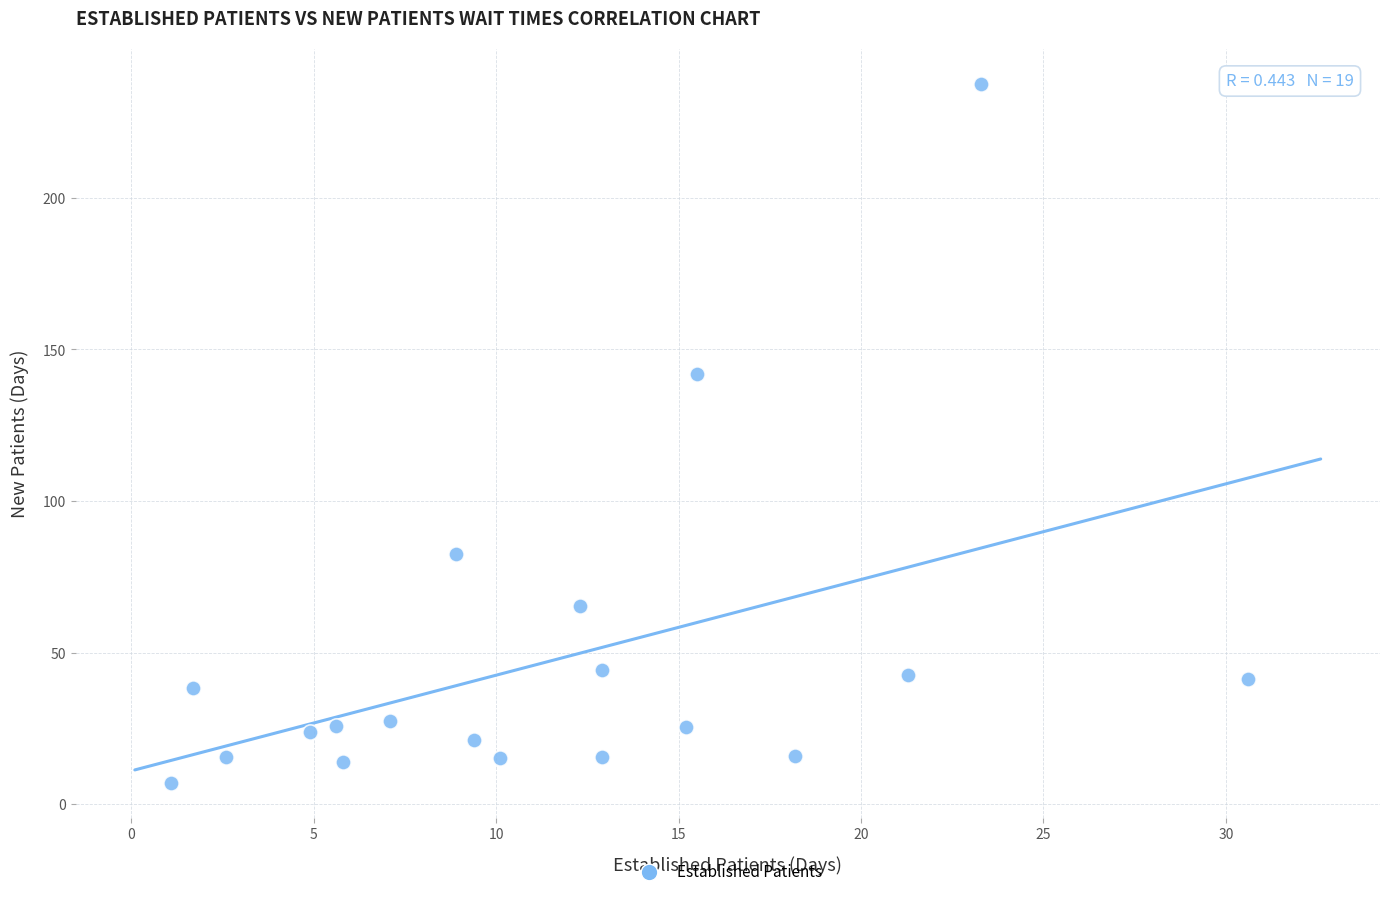

What Y value in the scatter plot is closest to 122?

141.8